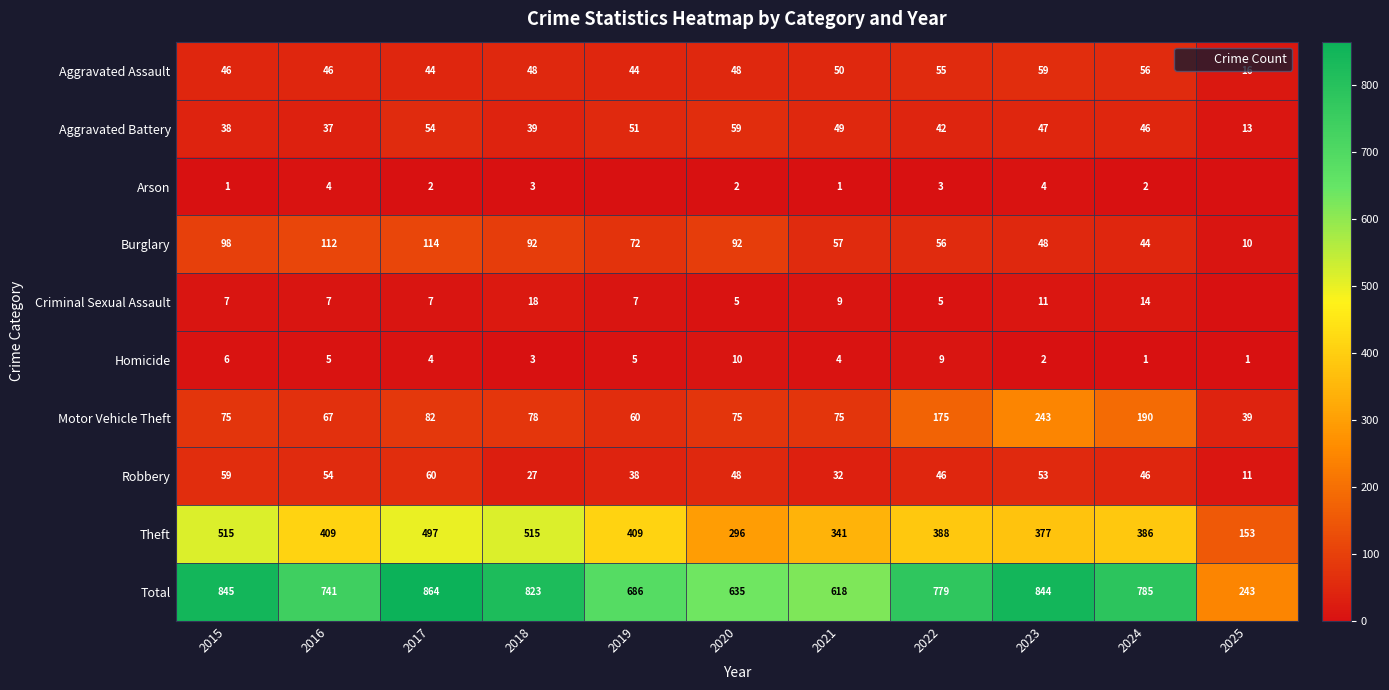

What is the sum of the Burglary values at 2025 and 2024?

54